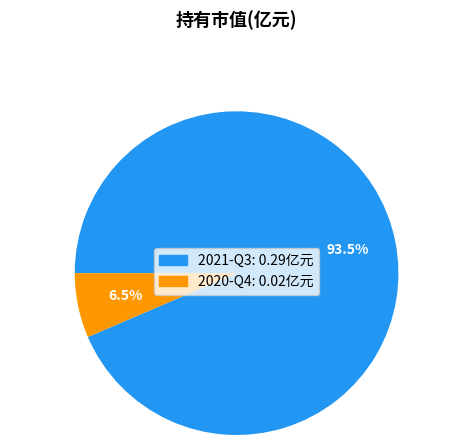

Does 2020-Q4 represent more than half of the total?

No